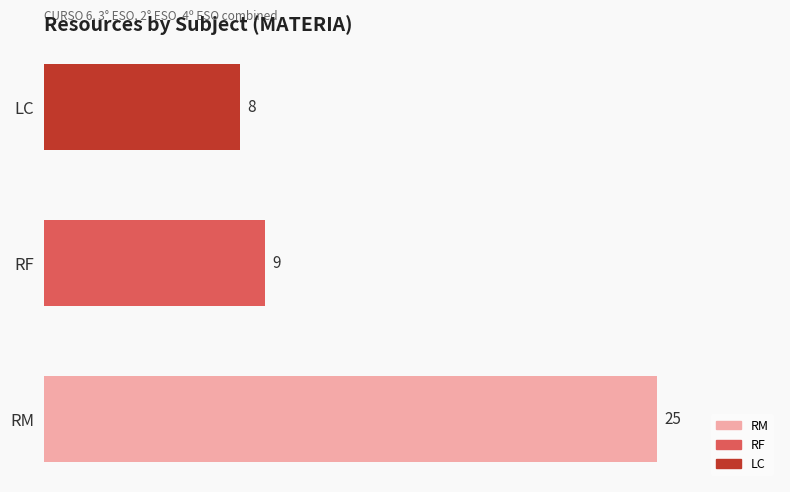

Reading bottom to top, extract all data points from this chart.

25	9	8